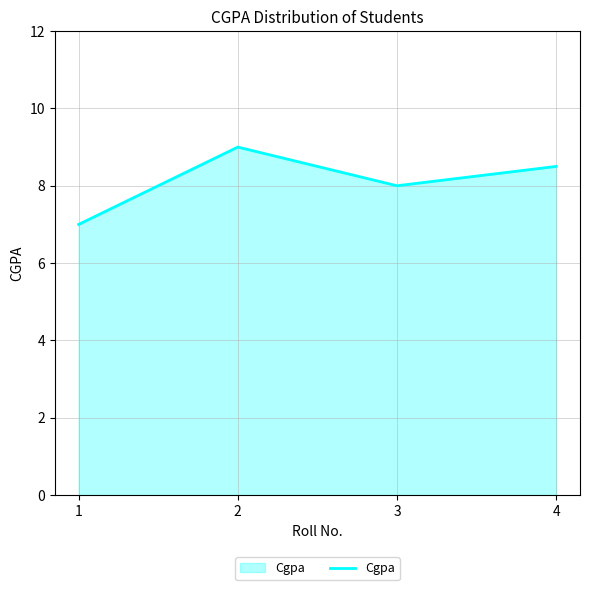

Reading left to right, what are all the values shown in this chart?

1=7.0	2=9.0	3=8.0	4=8.5